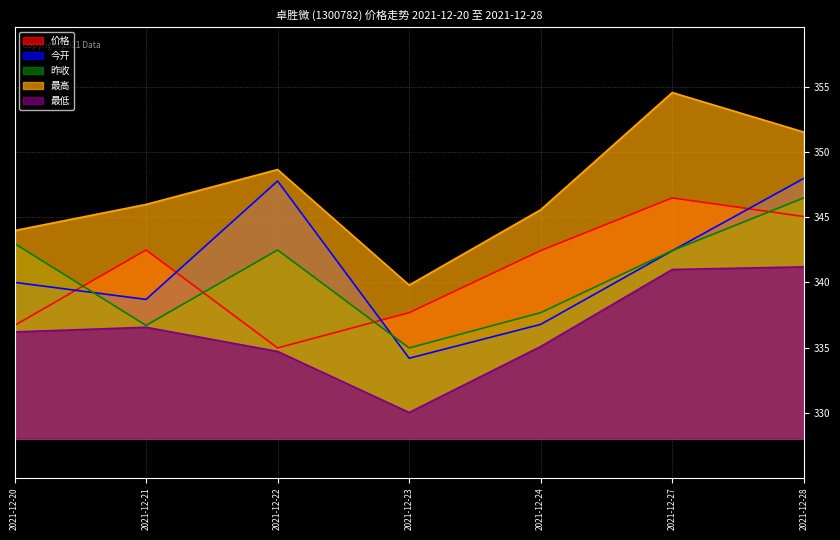

At 2021-12-23, list the series in order from largest to smallest.

最高, 价格, 昨收, 今开, 最低